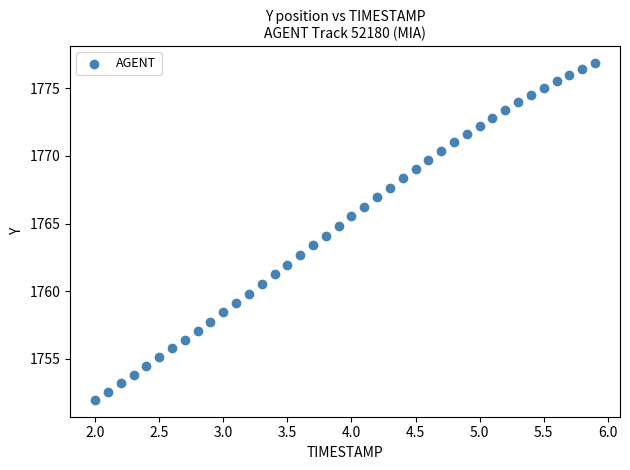

What is the range of Y values (max minus min)?

24.9